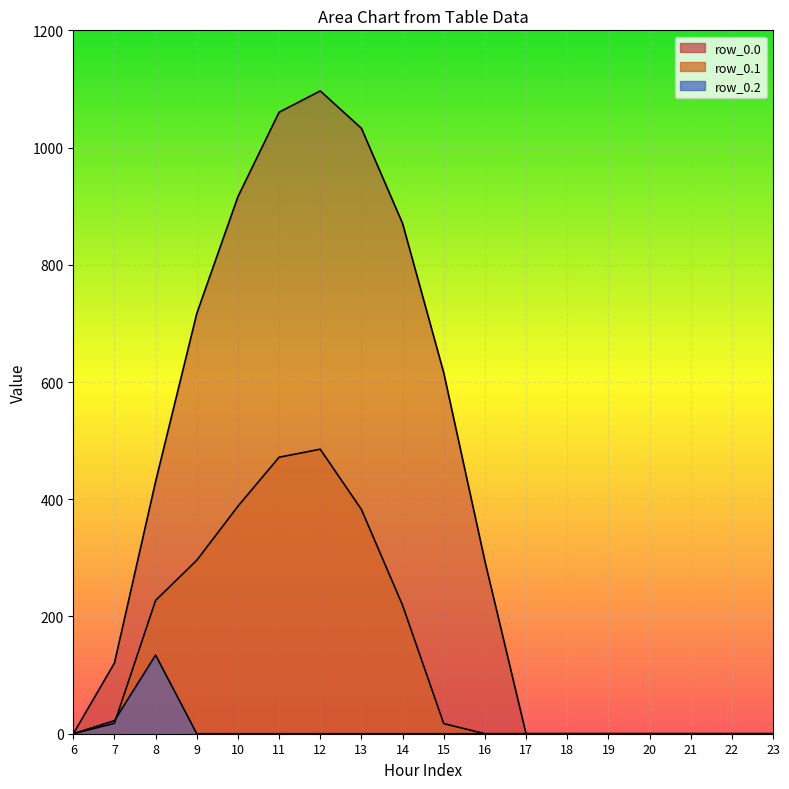

Rank the series by their maximum value, from highest to lowest.

row_0.0, row_0.1, row_0.2